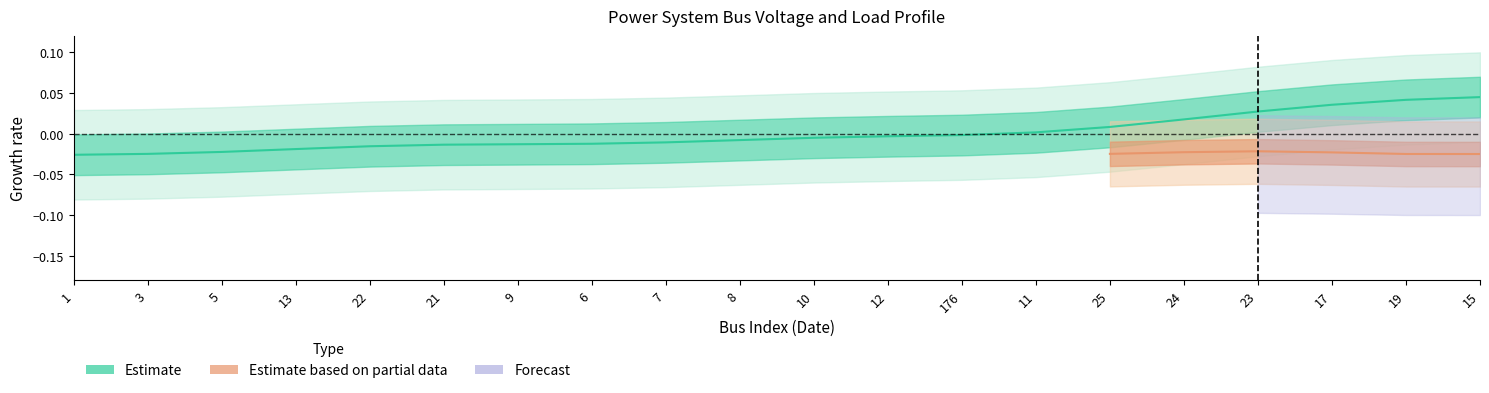

Rank the categories by value from highest to lowest.

15, 19, 17, 23, 24, 25, 11, 176, 12, 10, 8, 7, 6, 9, 21, 22, 13, 5, 3, 1